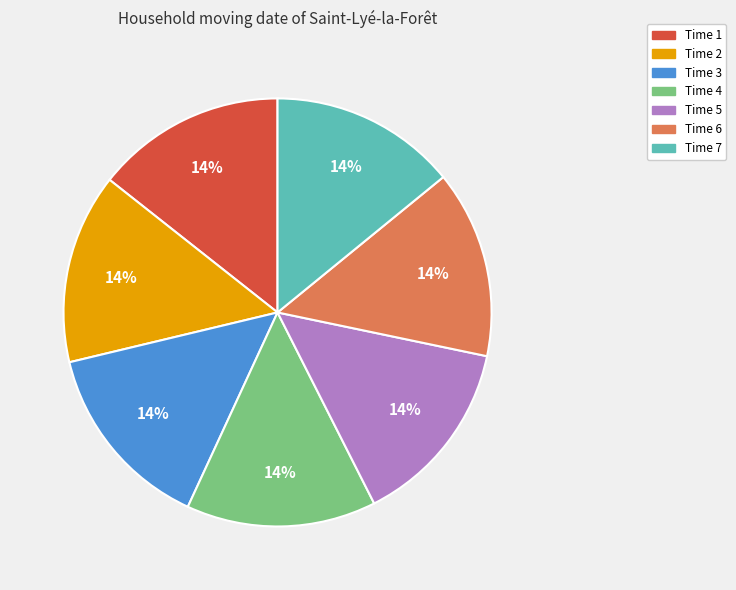

To the nearest percent, what is the average slice percentage?

14%